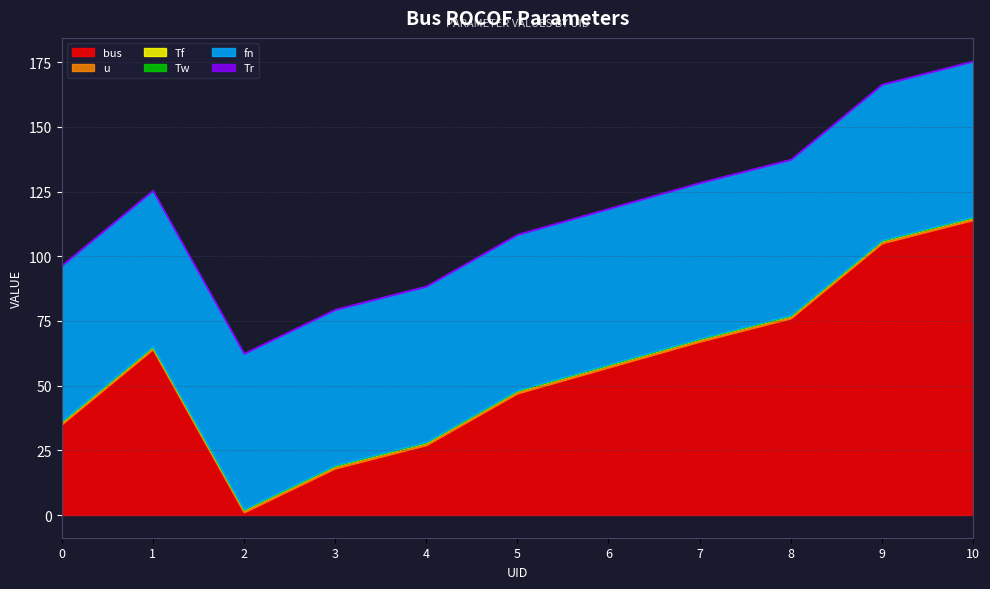

Does the chart display data point markers on the line(s)?

No